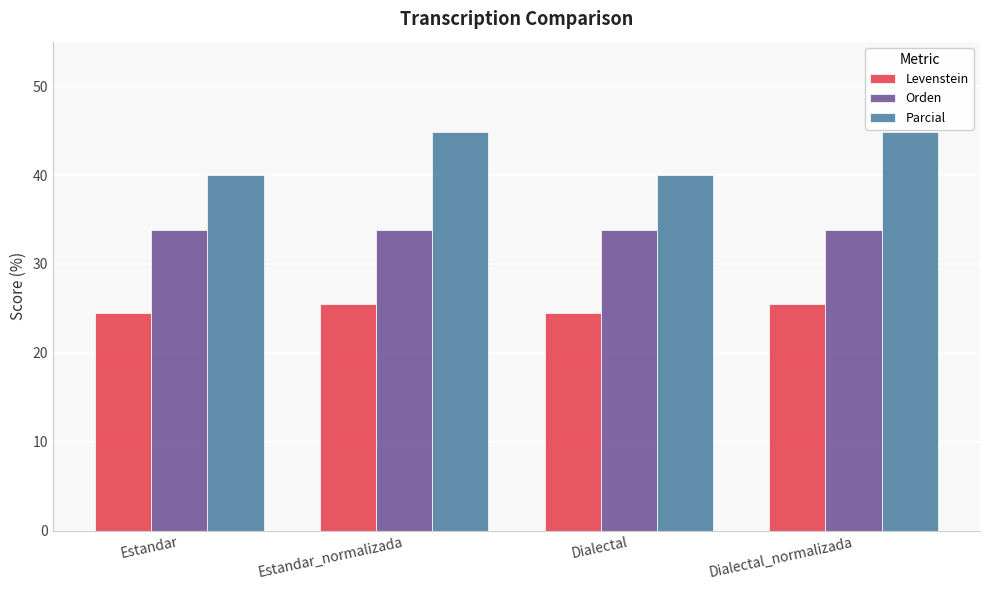

What is the difference between the highest and lowest values at Estandar?

15.5